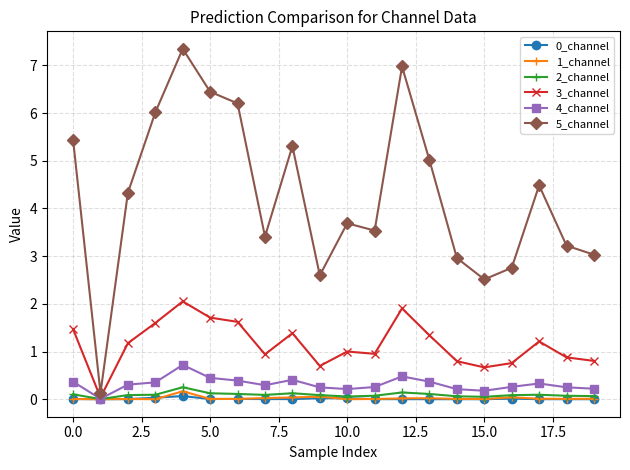

What is the greatest value displayed?

7.3